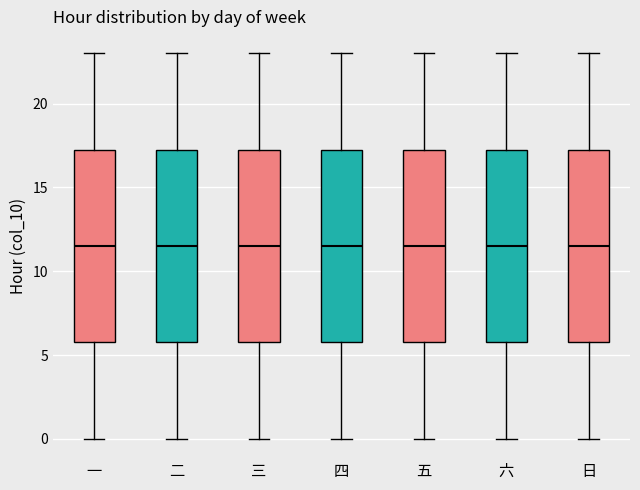

Reading left to right, read every box against the y-axis: the position of its median line, the range the box covers, and the ends of its whiskers. The values are not printed on the chart, so give them approximately, as read against the axis.

一: median 11.5, box 6.0 to 17.5, whiskers 0.0 to 23.0
二: median 11.5, box 6.0 to 17.5, whiskers 0.0 to 23.0
三: median 11.5, box 6.0 to 17.5, whiskers 0.0 to 23.0
四: median 11.5, box 6.0 to 17.5, whiskers 0.0 to 23.0
五: median 11.5, box 6.0 to 17.5, whiskers 0.0 to 23.0
六: median 11.5, box 6.0 to 17.5, whiskers 0.0 to 23.0
日: median 11.5, box 6.0 to 17.5, whiskers 0.0 to 23.0